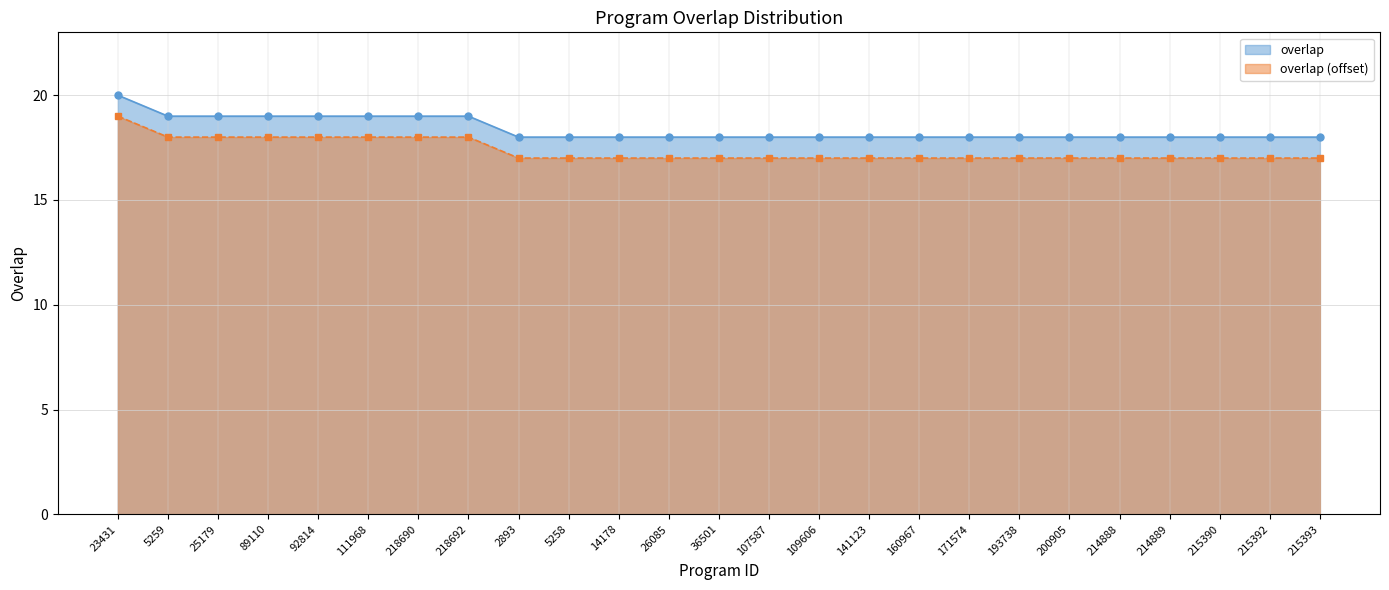

What is the difference between the highest and lowest values at 200905?

1